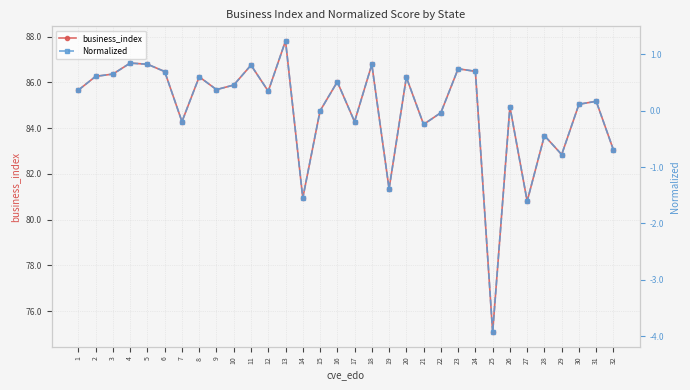

Where is the first local minimum for Normalized?

7